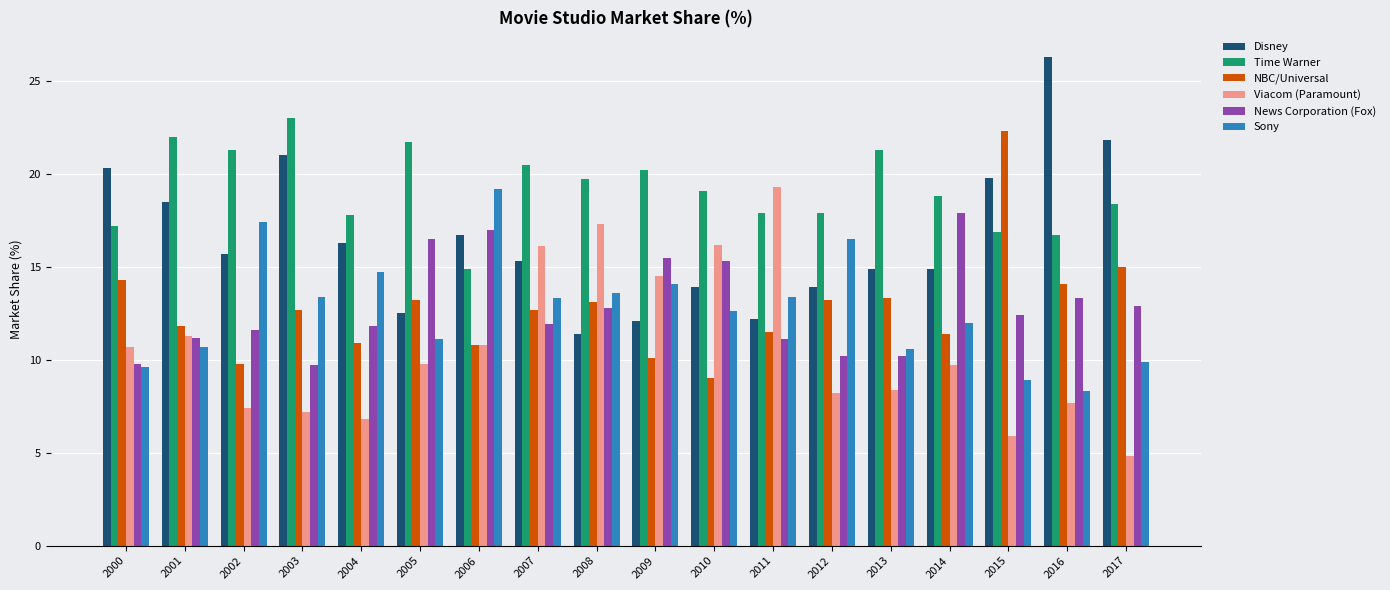

What is the spread (max minus min) of values at 2012?

9.7